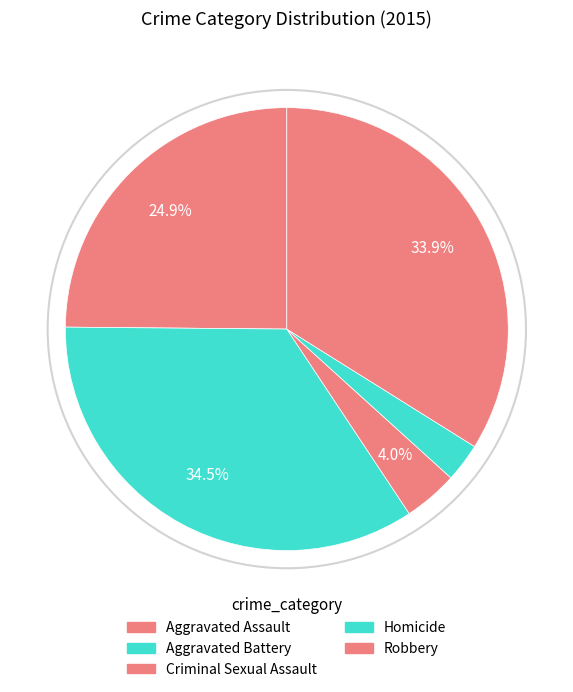

Which category has the biggest portion of the pie?

Aggravated Battery